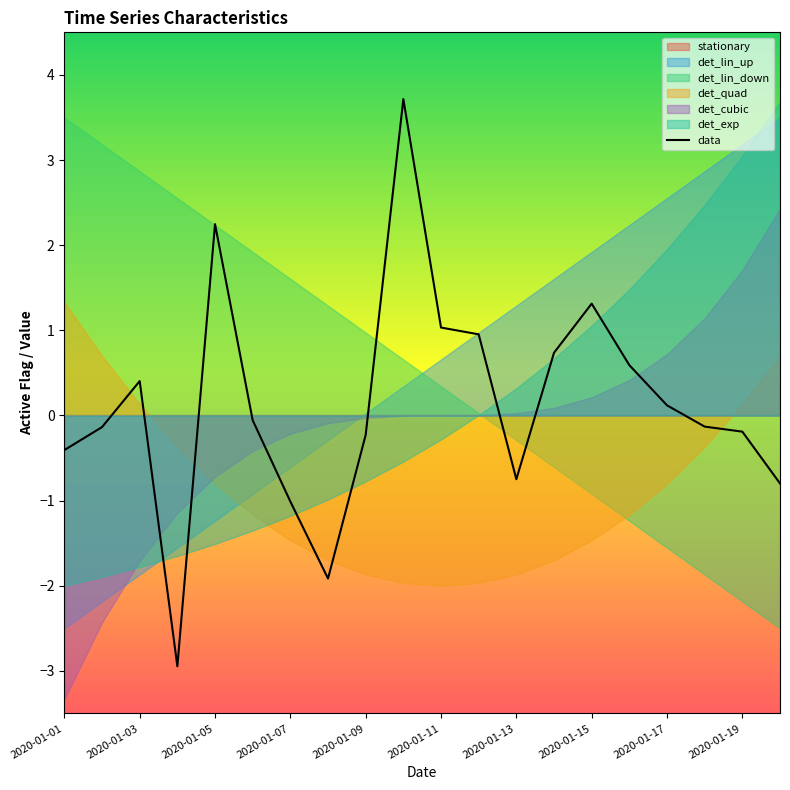

The chart shows a value of -0.2 at 2020-01-01. True or false?

False